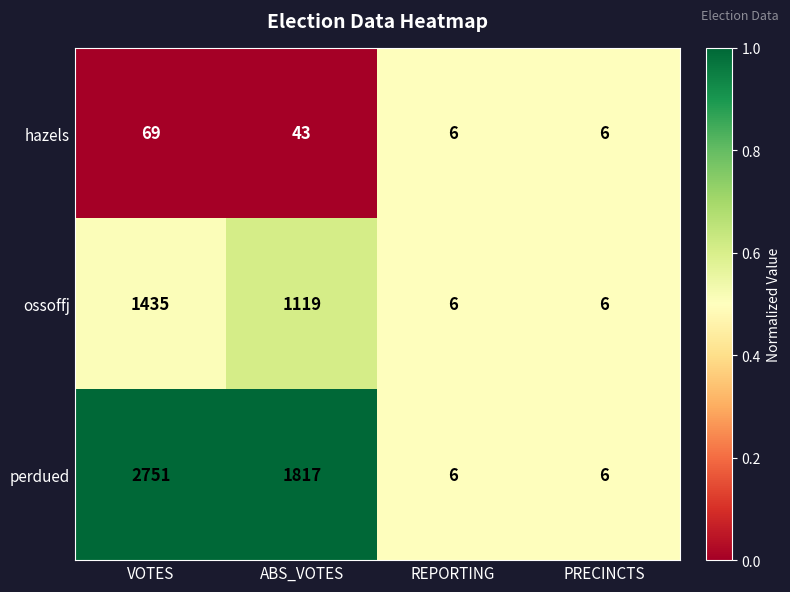

Which series has the widest spread of values?

perdued